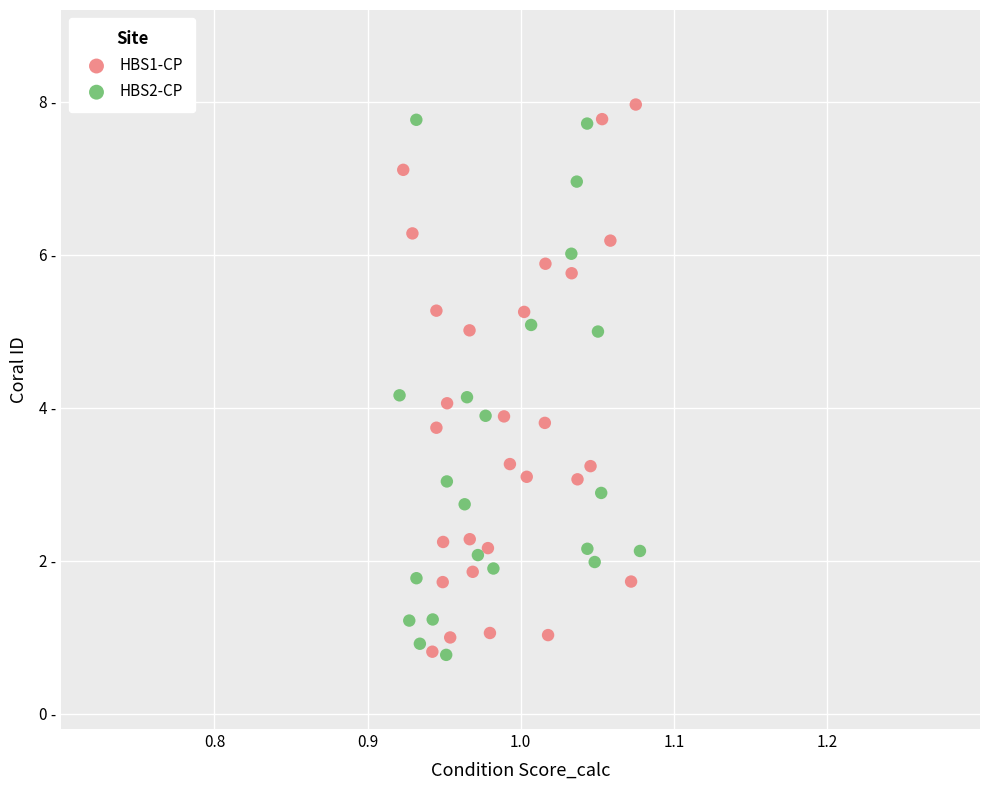

What are all the series names shown in the legend?

HBS1-CP, HBS2-CP